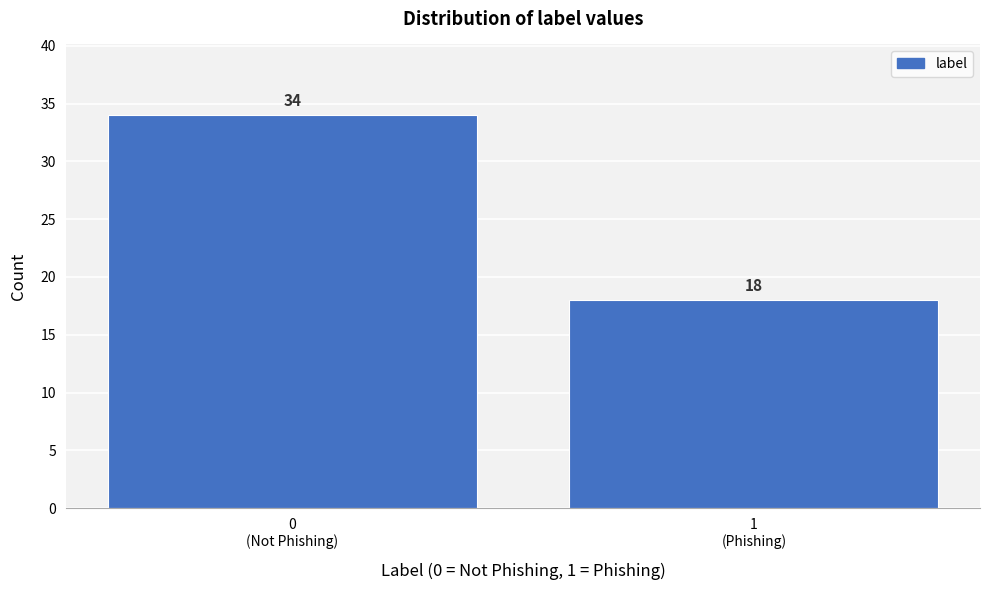

Reading left to right, what are all the values shown in this chart?

34	18